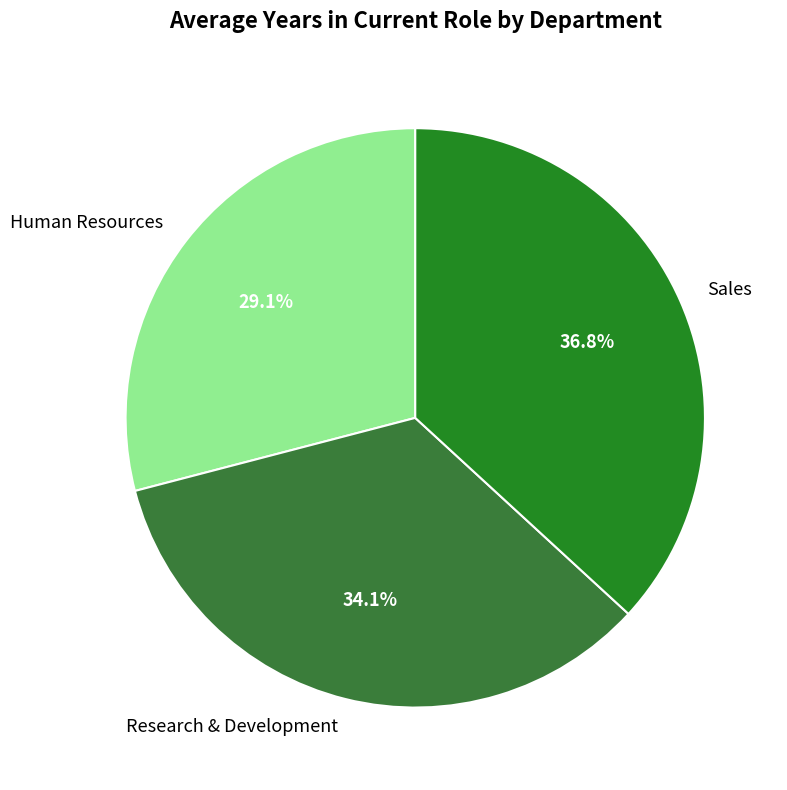

What is the ratio of the value at Research & Development to the value at Sales?

0.9